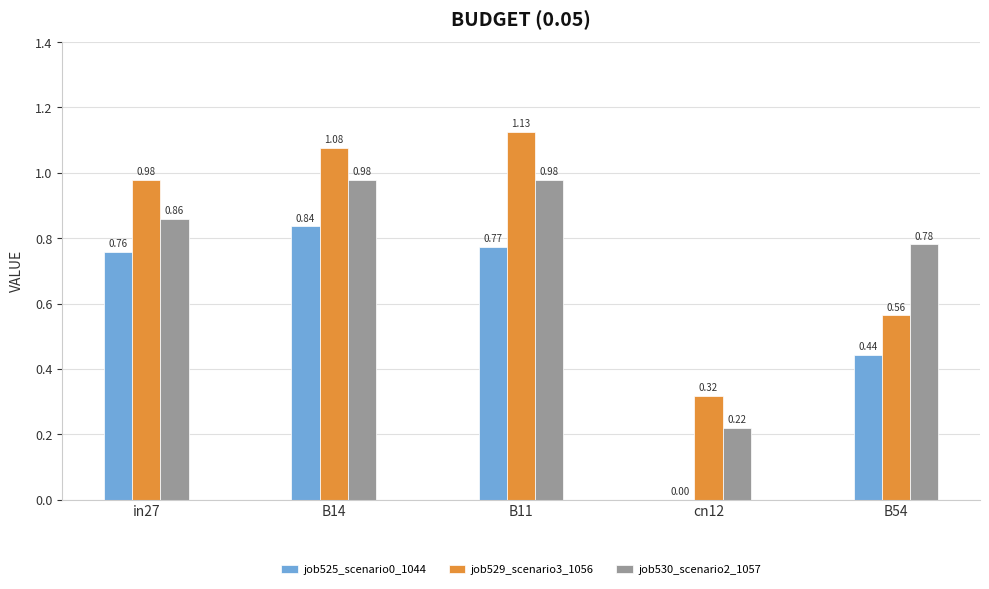

Which series changed the most between in27 and B11?

job529_scenario3_1056